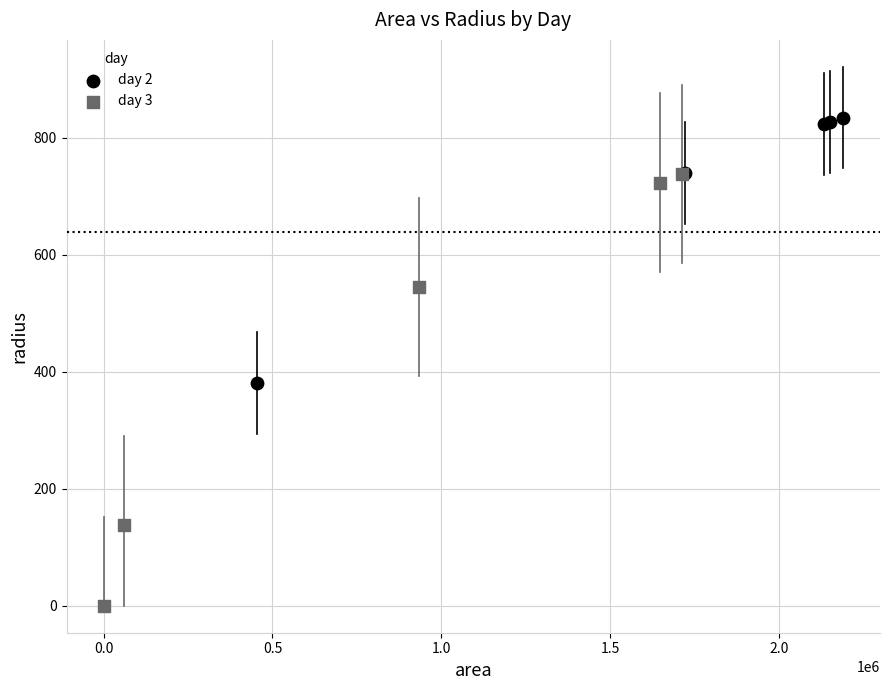

Which series contains the lowest Y value?

day 3